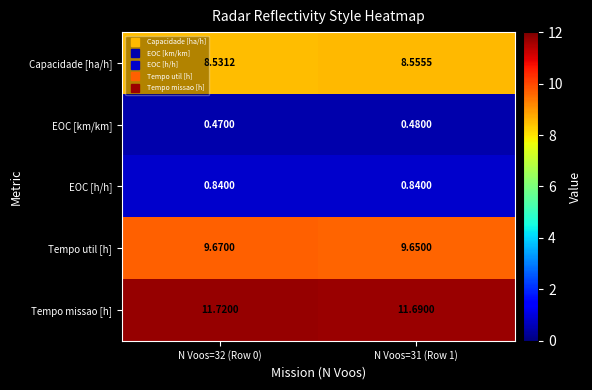

List the series in order of their peak value, lowest first.

EOC [km/km], EOC [h/h], Capacidade [ha/h], Tempo util [h], Tempo missao [h]